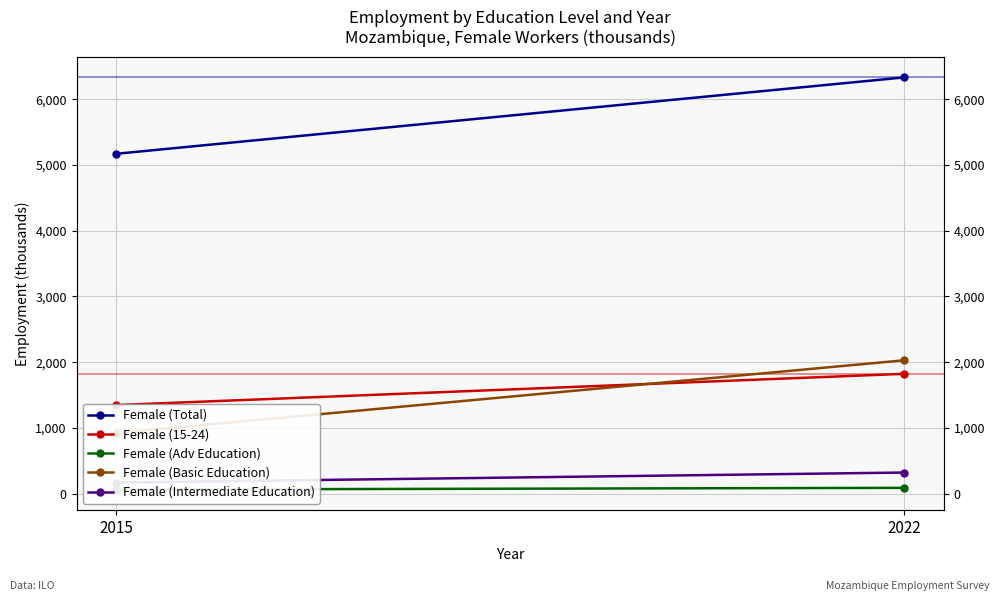

What is the value of the Female (Basic Education) point at the 2nd from the left?

2028.2